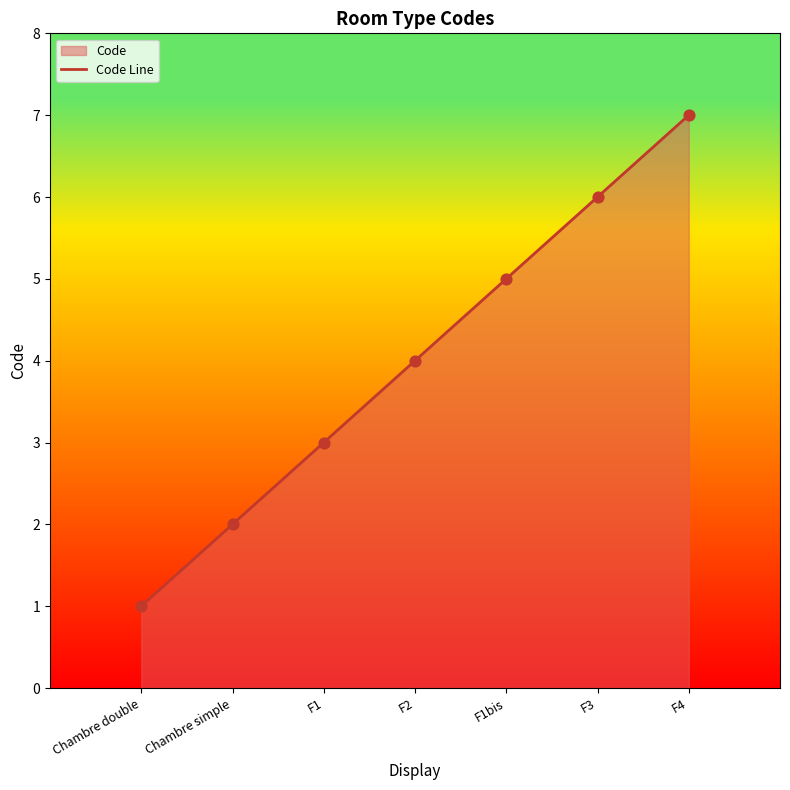

Between F1 and F2, which is larger?

F2